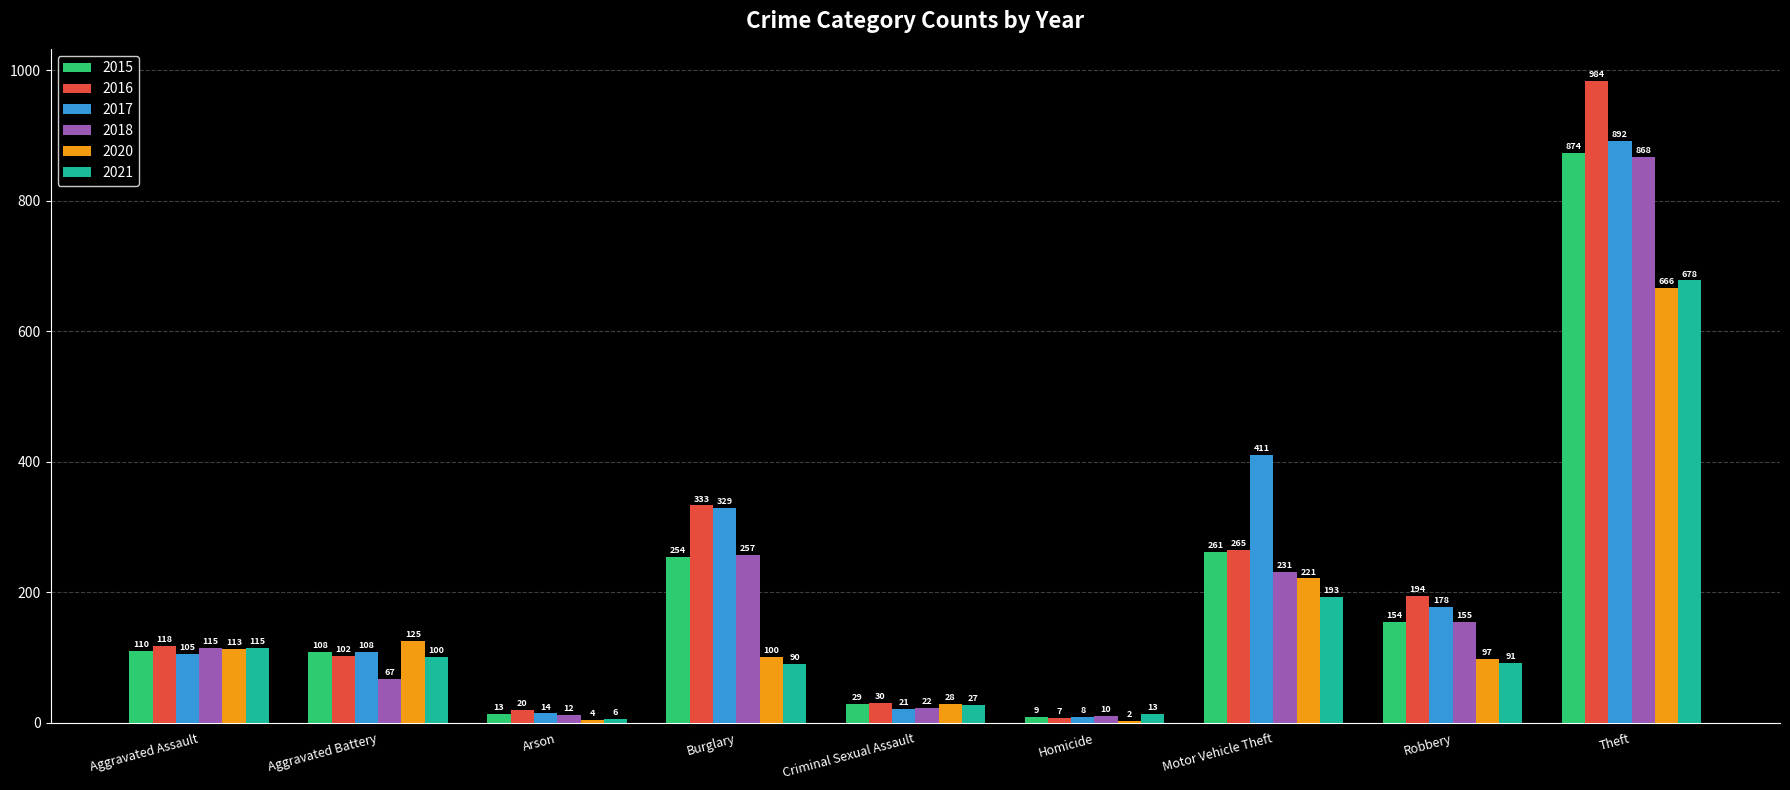

Read the 2017 value at Robbery.

178